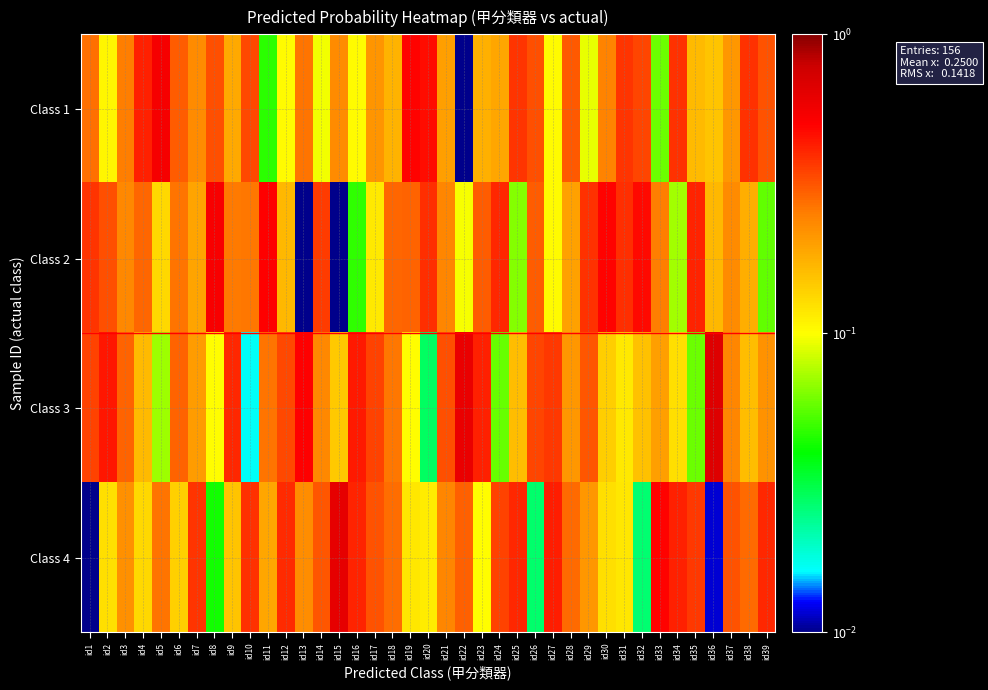

Reading left to right, what are all the values shown in this chart?

Class 1: id1=0.3	id2=0.1	id3=0.3	id4=0.4	id5=0.5	id6=0.3	id7=0.2	id8=0.3	id9=0.2	id10=0.3	id11=0.0	id12=0.1	id13=0.3	id14=0.1	id15=0.2	id16=0.1	id17=0.2	id18=0.2	id19=0.5	id20=0.5	id21=0.2	id22=0.0	id23=0.2	id24=0.2	id25=0.4	id26=0.3	id27=0.1	id28=0.3	id29=0.1	id30=0.2	id31=0.4	id32=0.3	id33=0.1	id34=0.4	id35=0.2	id36=0.2	id37=0.2	id38=0.4	id39=0.3
Class 2: id1=0.4	id2=0.3	id3=0.2	id4=0.3	id5=0.1	id6=0.3	id7=0.2	id8=0.5	id9=0.3	id10=0.3	id11=0.5	id12=0.2	id13=0.0	id14=0.4	id15=0.0	id16=0.0	id17=0.1	id18=0.3	id19=0.3	id20=0.4	id21=0.2	id22=0.1	id23=0.3	id24=0.4	id25=0.1	id26=0.3	id27=0.1	id28=0.2	id29=0.4	id30=0.5	id31=0.4	id32=0.5	id33=0.3	id34=0.1	id35=0.4	id36=0.2	id37=0.2	id38=0.2	id39=0.1
Class 3: id1=0.3	id2=0.4	id3=0.3	id4=0.2	id5=0.1	id6=0.3	id7=0.2	id8=0.1	id9=0.4	id10=0.0	id11=0.3	id12=0.3	id13=0.5	id14=0.2	id15=0.1	id16=0.4	id17=0.3	id18=0.3	id19=0.1	id20=0.0	id21=0.3	id22=0.6	id23=0.4	id24=0.1	id25=0.2	id26=0.3	id27=0.4	id28=0.2	id29=0.3	id30=0.1	id31=0.1	id32=0.2	id33=0.2	id34=0.1	id35=0.1	id36=0.7	id37=0.2	id38=0.2	id39=0.2
Class 4: id1=0.0	id2=0.1	id3=0.2	id4=0.1	id5=0.3	id6=0.1	id7=0.4	id8=0.0	id9=0.2	id10=0.4	id11=0.2	id12=0.4	id13=0.2	id14=0.3	id15=0.6	id16=0.4	id17=0.3	id18=0.3	id19=0.1	id20=0.1	id21=0.2	id22=0.3	id23=0.1	id24=0.3	id25=0.4	id26=0.0	id27=0.4	id28=0.3	id29=0.2	id30=0.1	id31=0.1	id32=0.0	id33=0.5	id34=0.4	id35=0.4	id36=0.0	id37=0.3	id38=0.3	id39=0.4